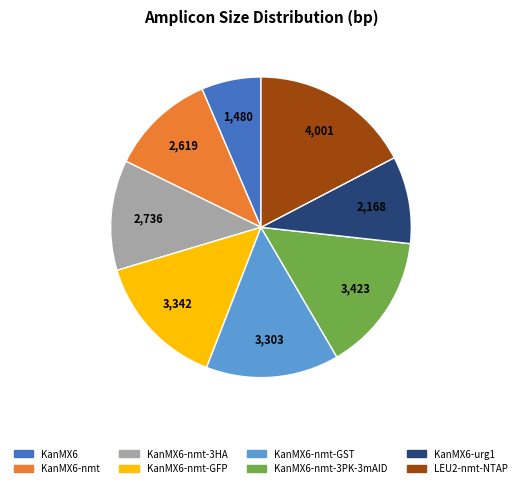

Is there a majority slice in this chart?

No